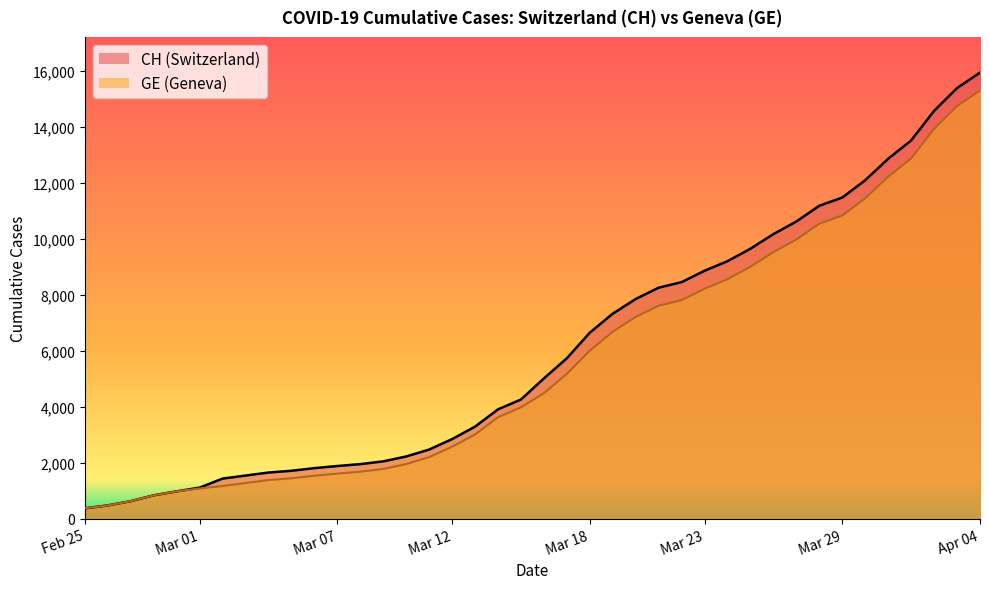

At which category is the sum across all series the highest?

Apr 04